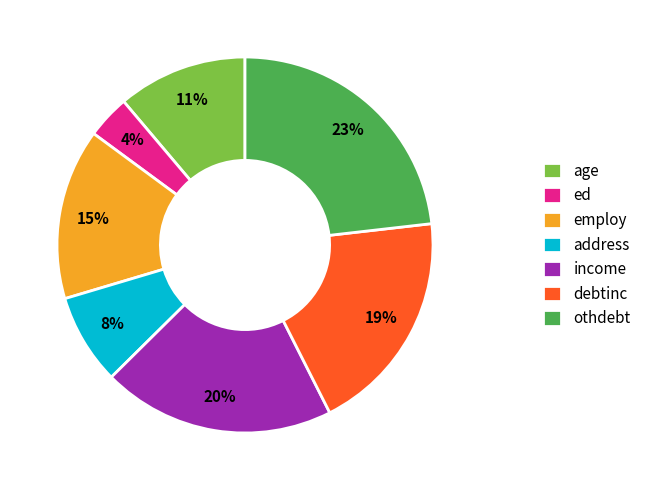

Rank the categories by value from lowest to highest.

ed, address, age, employ, debtinc, income, othdebt